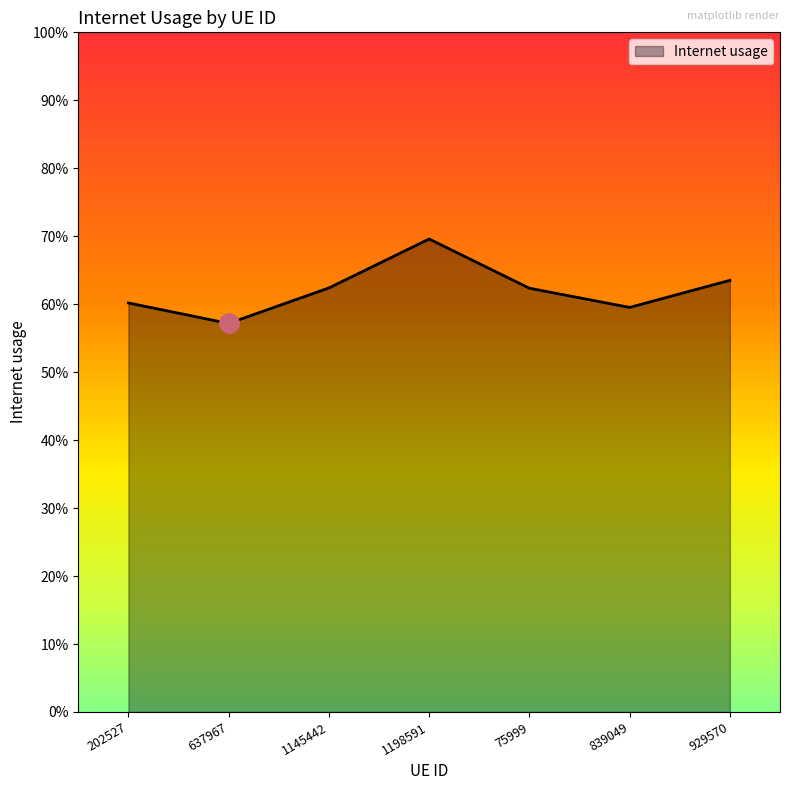

True or false: the data shows 0.6 at 75999.

True